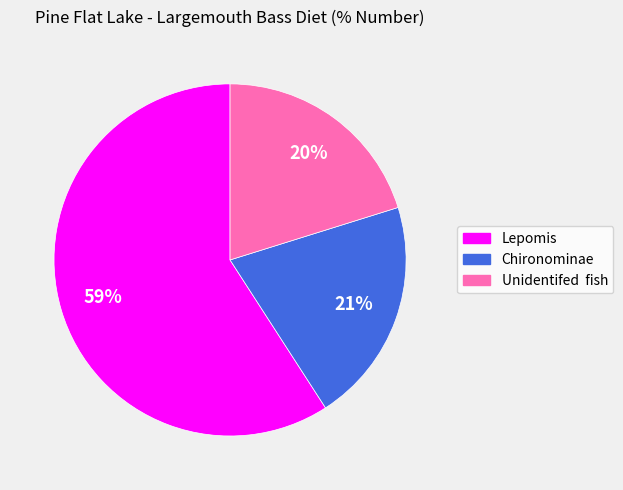

Which has a higher value, Unidentifed fish or Chironominae?

Chironominae